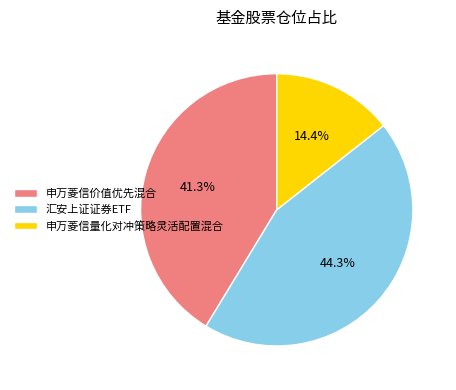

Count the number of slices in the pie.

3